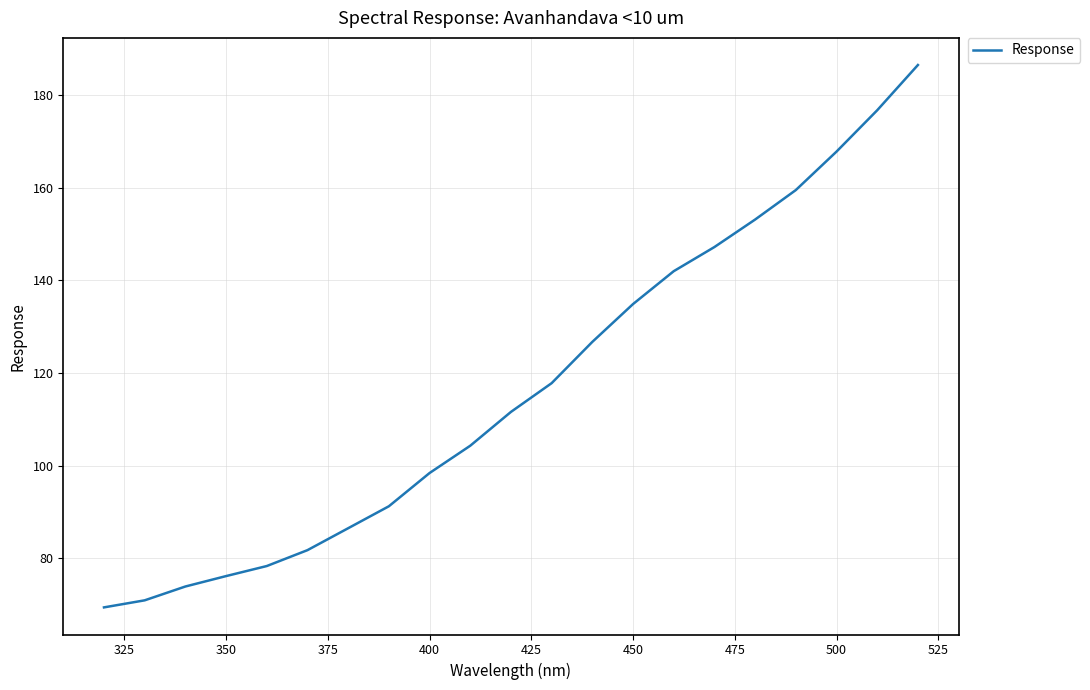

What is the difference between the maximum and minimum values?

117.0